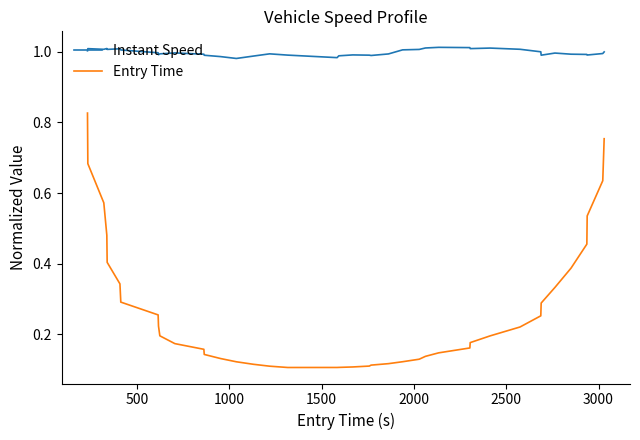

Rank the series by their average value, from highest to lowest.

Instant Speed, Entry Time